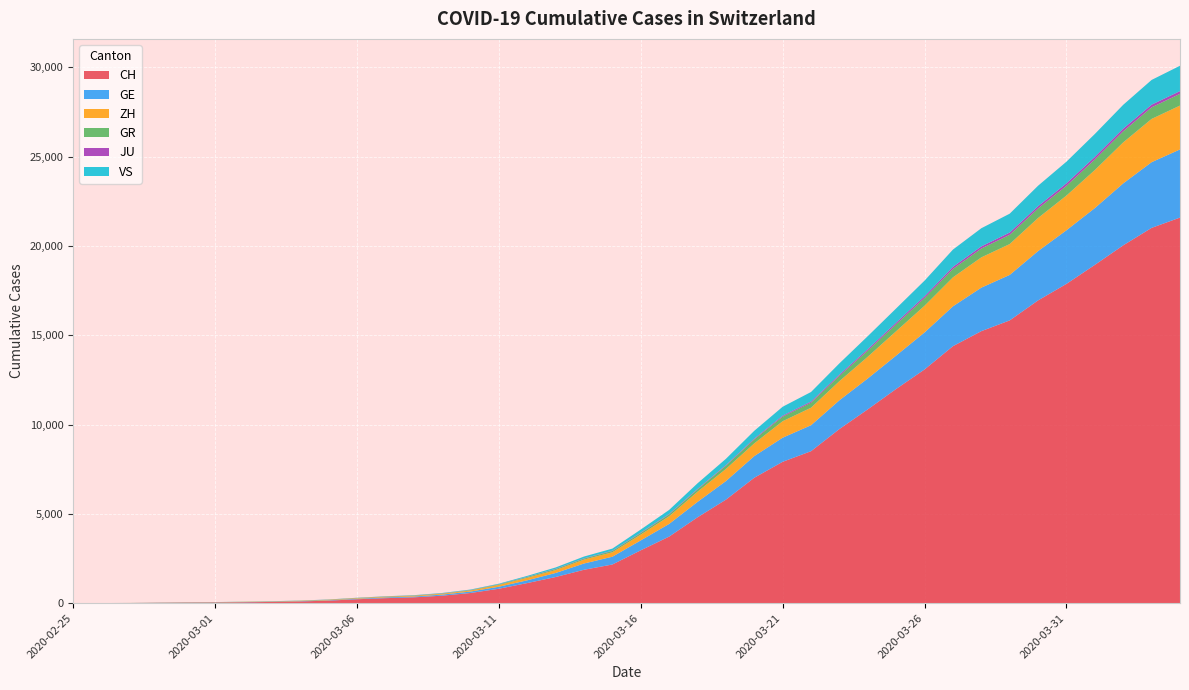

Reading left to right, list all the values displayed in this chart.

CH: 0	4	8	20	30	36	50	69	97	142	219	280	327	419	570	807	1125	1463	1870	2165	2959	3727	4807	5794	7022	7915	8509	9749	10853	11994	13085	14388	15229	15831	16951	17876	18940	20034	21011	21587
GE: 0	1	1	5	9	10	11	14	16	20	30	43	45	60	80	114	155	227	351	435	556	710	863	1041	1212	1350	1453	1611	1729	1870	2073	2231	2436	2547	2761	3003	3180	3469	3678	3816
ZH: 0	0	2	2	6	7	10	13	15	23	29	34	40	49	62	101	140	163	218	250	326	429	568	679	711	922	981	1070	1216	1362	1494	1621	1695	1727	1853	1941	2130	2294	2422	2455
GR: 0	2	2	6	6	6	9	9	12	14	16	17	18	18	22	31	43	53	56	71	84	101	128	182	226	258	284	300	343	393	433	474	495	519	535	547	592	622	649	657
JU: 0	0	1	1	1	1	1	2	2	4	4	5	5	7	7	7	12	17	18	19	25	29	32	36	44	54	61	69	82	92	100	114	119	127	128	140	145	149	149	154
VS: 0	0	0	1	1	2	3	3	4	5	6	7	12	17	22	30	53	76	98	115	172	225	312	349	436	498	535	628	728	793	874	968	1017	1055	1144	1211	1282	1334	1385	1418